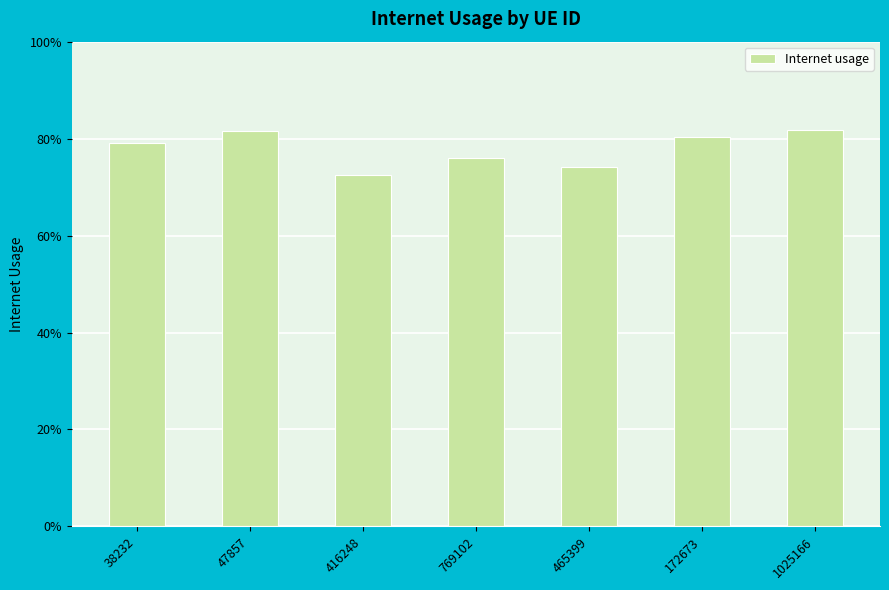

What is the label of the 2nd bar from the left?

47857